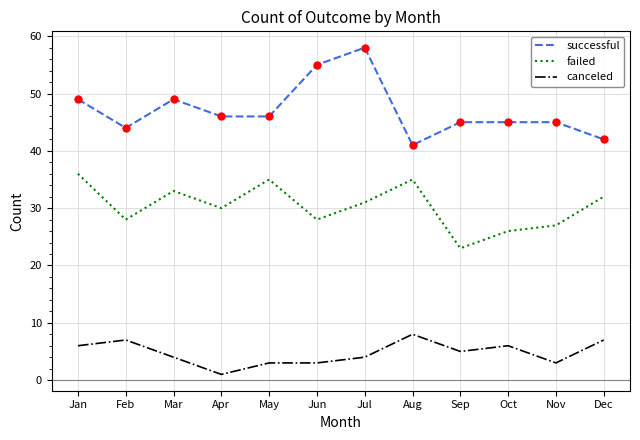

Reading left to right, transcribe all the data shown in this chart.

successful: Jan=49	Feb=44	Mar=49	Apr=46	May=46	Jun=55	Jul=58	Aug=41	Sep=45	Oct=45	Nov=45	Dec=42
failed: Jan=36	Feb=28	Mar=33	Apr=30	May=35	Jun=28	Jul=31	Aug=35	Sep=23	Oct=26	Nov=27	Dec=32
canceled: Jan=6	Feb=7	Mar=4	Apr=1	May=3	Jun=3	Jul=4	Aug=8	Sep=5	Oct=6	Nov=3	Dec=7